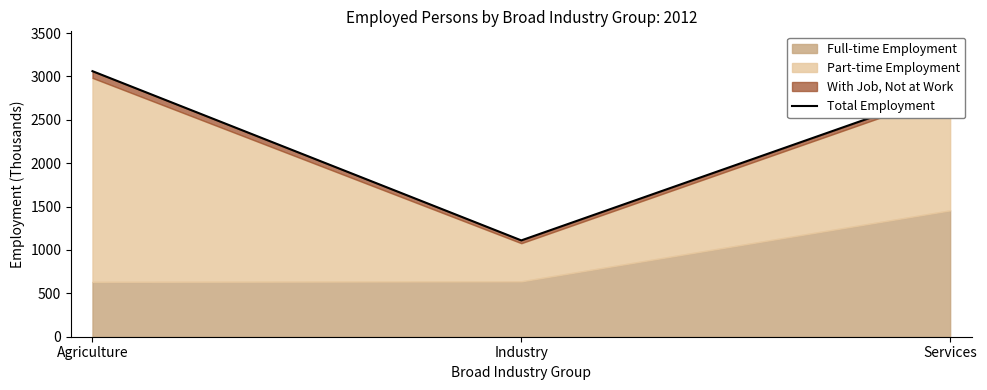

How many data points does each series have?

3